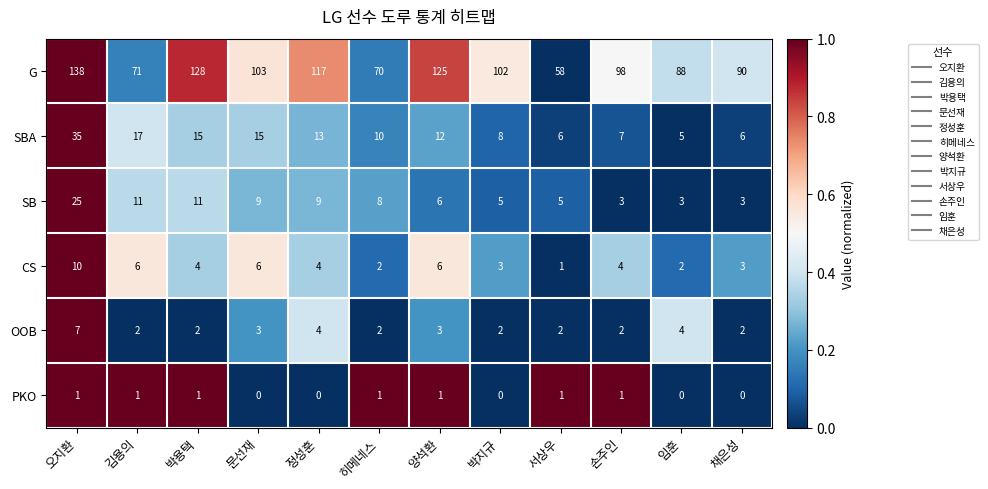

What is the sum of the SB values at 정성훈 and 박용택?

20